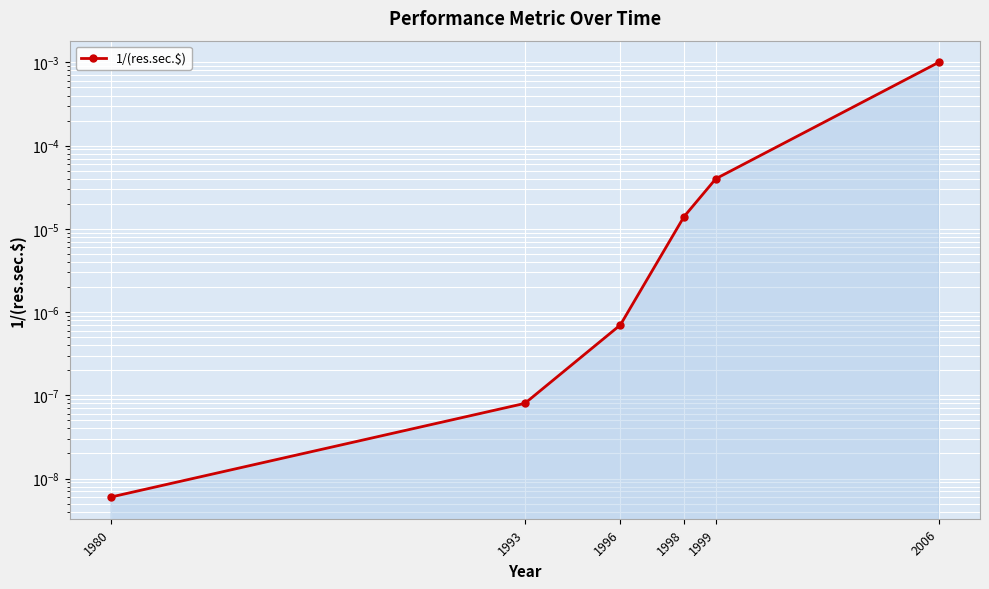

True or false: the data shows 0.0 at 2006.

False